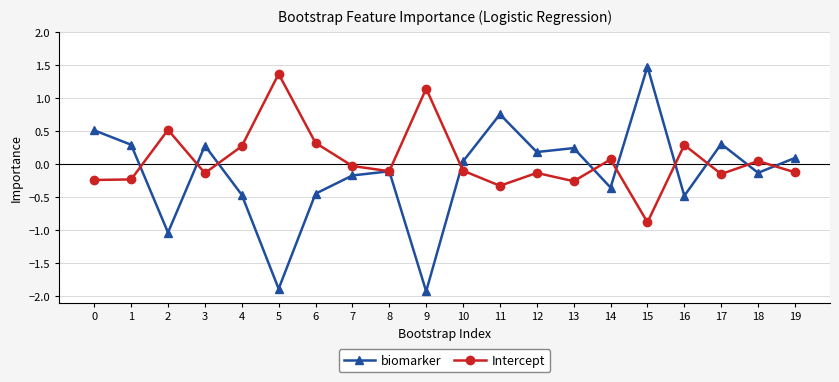

What value does the Intercept series have at 16?

0.3